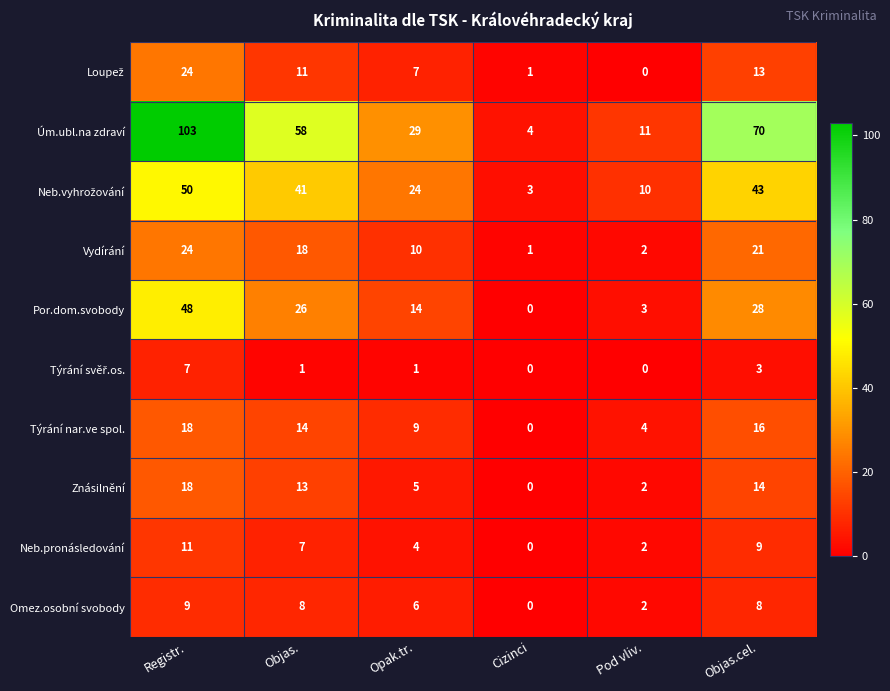

How many distinct data groups are displayed?

10